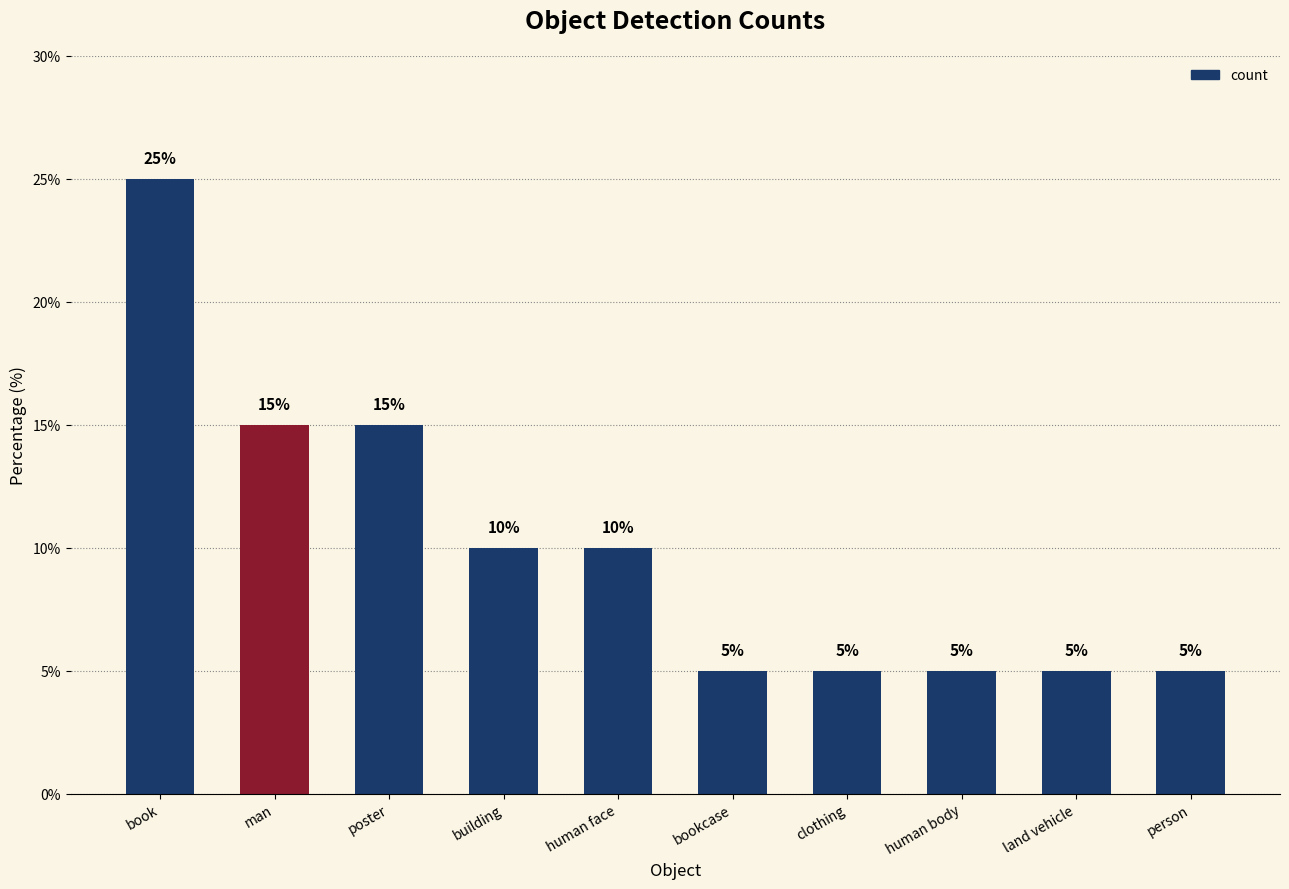

What is the maximum value shown in the chart?

25